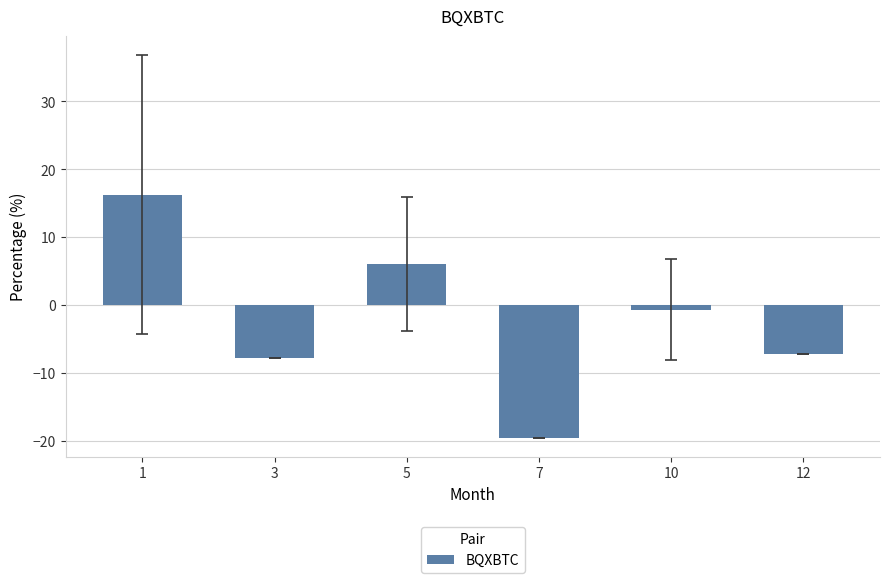

Does the chart contain stacked bars?

No